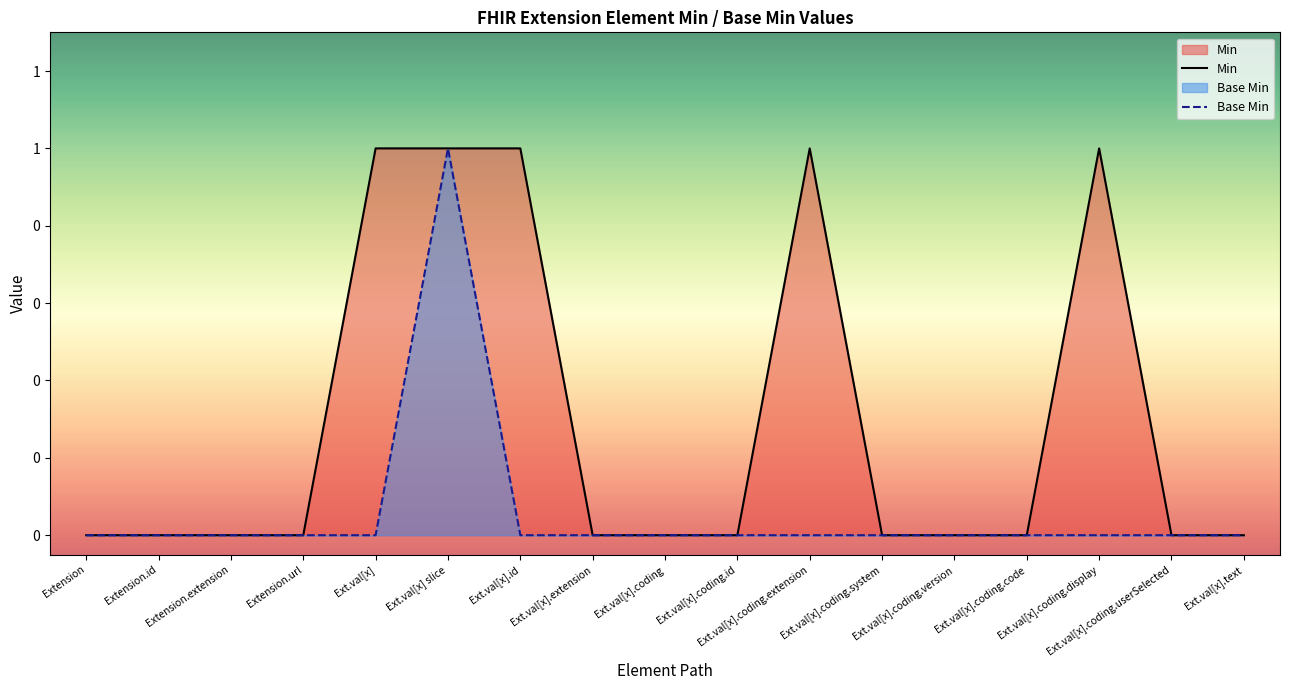

Which series changed the most between Extension.url and Ext.val[x] slice?

Min